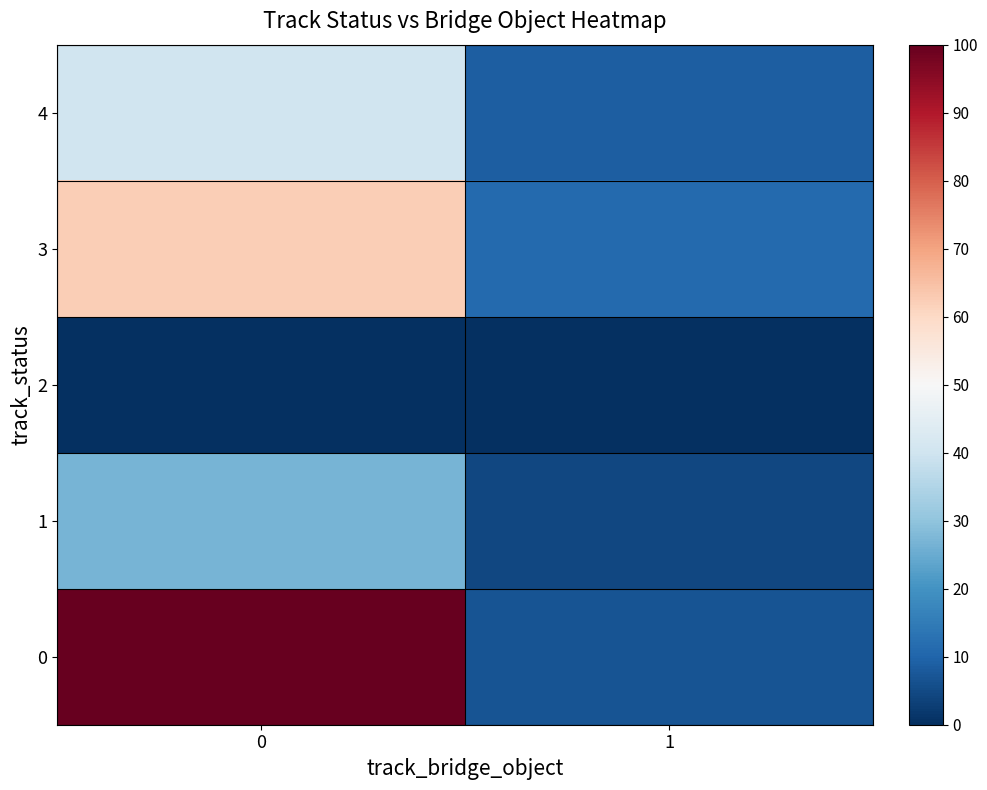

Reading left to right, transcribe all the data shown in this chart.

0: 0=100.0	1=6.7
1: 0=26.7	1=4.4
2: 0=0.0	1=0.0
3: 0=62.2	1=11.1
4: 0=40.0	1=8.9